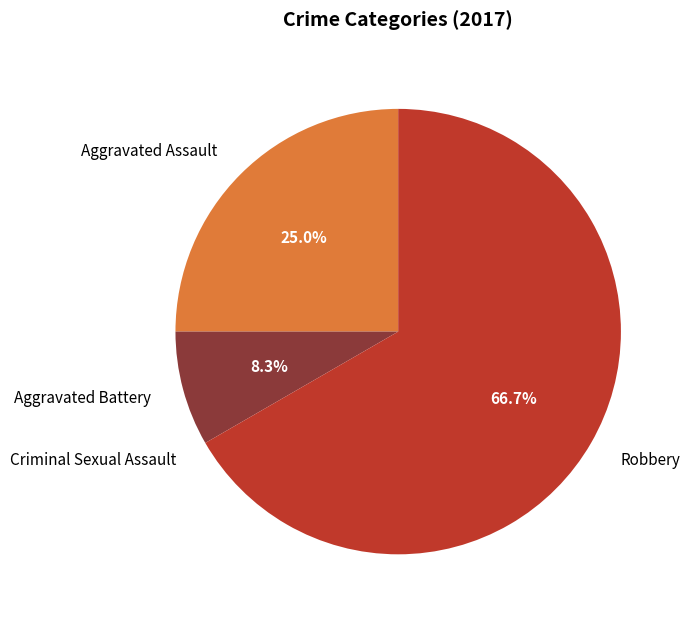

Is it true that Robbery is 67% of the pie?

True